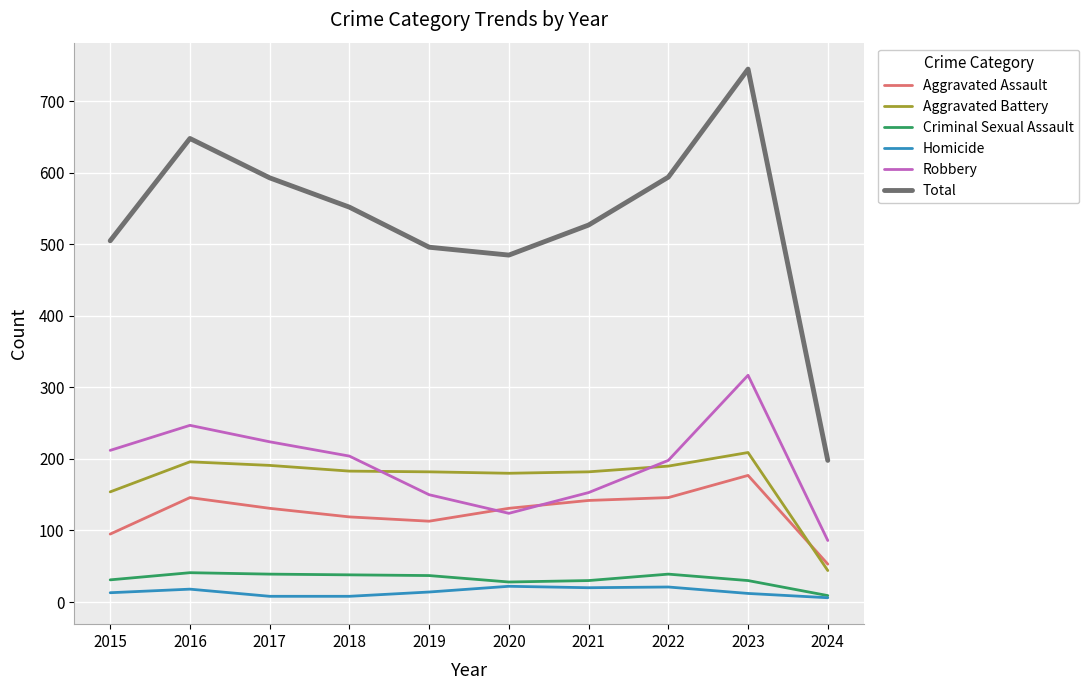

What is the difference between the highest and lowest values at 2023?

733